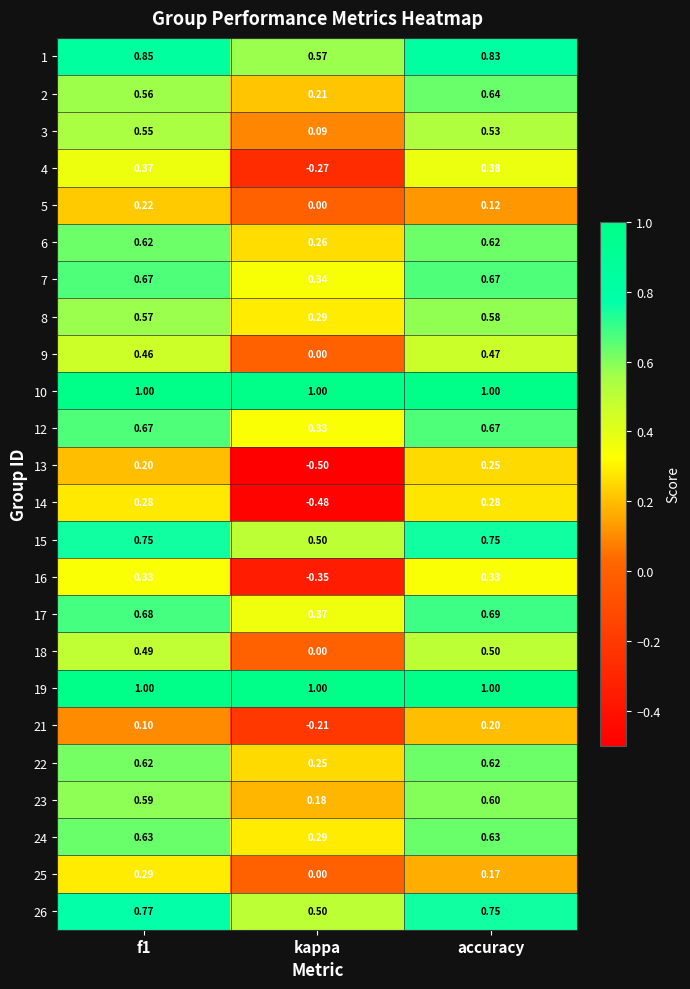

Is the value of 21 at accuracy greater than the value of 16 at f1?

No